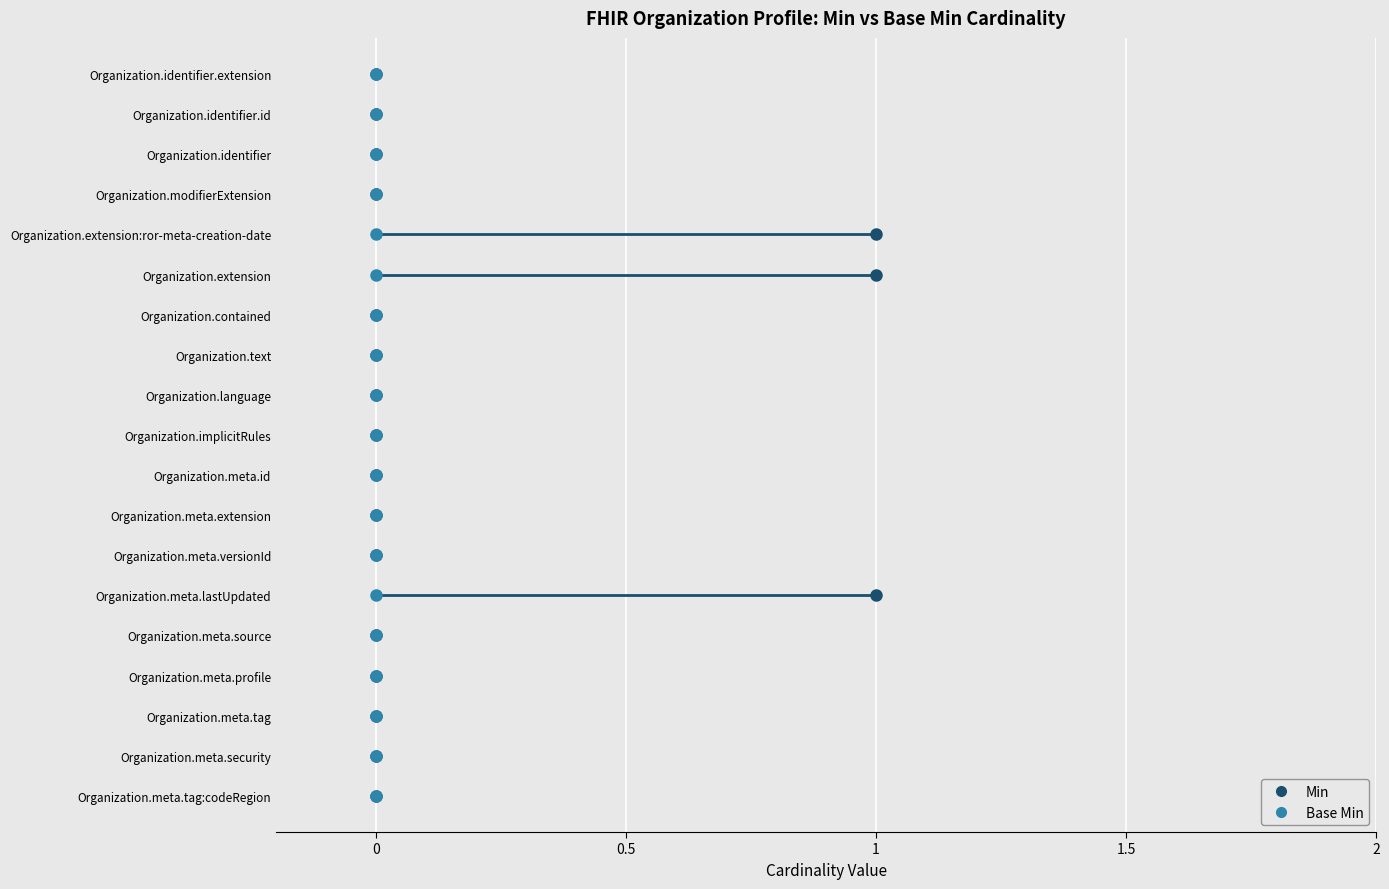

What are all the series names shown in the legend?

Min, Base Min